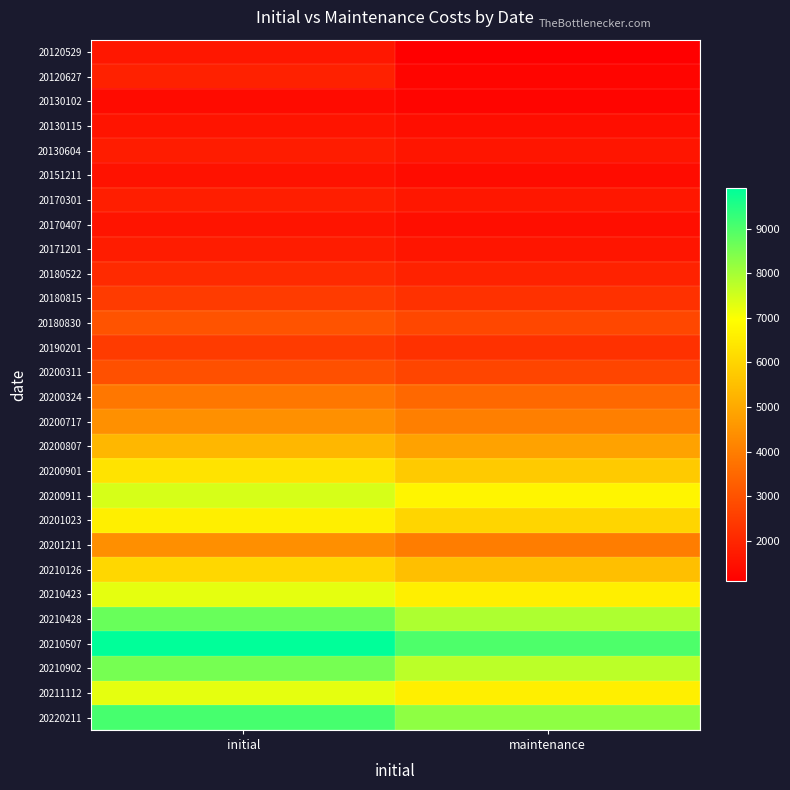

Reading left to right, extract all data points from this chart.

20120529: initial=1650	maintenance=1100
20120627: initial=1875	maintenance=1250
20130102: initial=1375	maintenance=1250
20130115: initial=1595	maintenance=1450
20130604: initial=1760	maintenance=1600
20151211: initial=1540	maintenance=1400
20170301: initial=1815	maintenance=1650
20170407: initial=1595	maintenance=1450
20171201: initial=1760	maintenance=1600
20180522: initial=2090	maintenance=1900
20180815: initial=2475	maintenance=2250
20180830: initial=3025	maintenance=2750
20190201: initial=2475	maintenance=2250
20200311: initial=2970	maintenance=2700
20200324: initial=3850	maintenance=3500
20200717: initial=4428	maintenance=4025
20200807: initial=5313	maintenance=4830
20200901: initial=6325	maintenance=5750
20200911: initial=7425	maintenance=6750
20201023: initial=6600	maintenance=6000
20201211: initial=4400	maintenance=4000
20210126: initial=6050	maintenance=5500
20210423: initial=7260	maintenance=6600
20210428: initial=8690	maintenance=7900
20210507: initial=9900	maintenance=9000
20210902: initial=8525	maintenance=7750
20211112: initial=7260	maintenance=6600
20220211: initial=9075	maintenance=8250